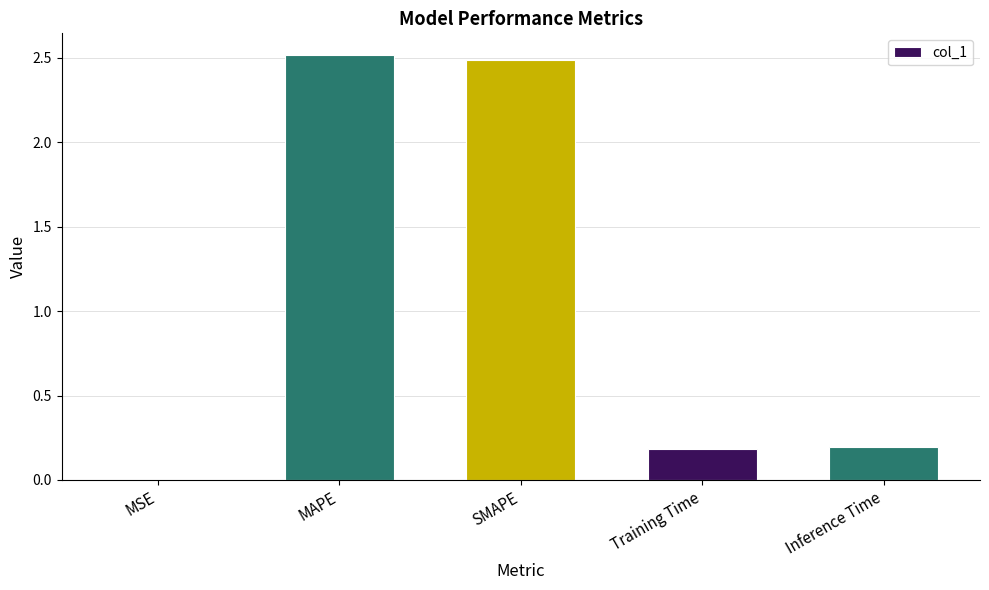

Which has a higher value, MAPE or MSE?

MAPE